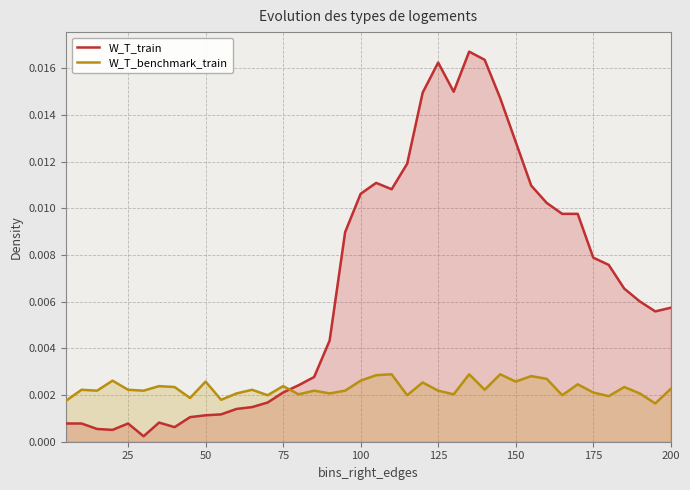

Which series has the largest total across all categories?

W_T_train